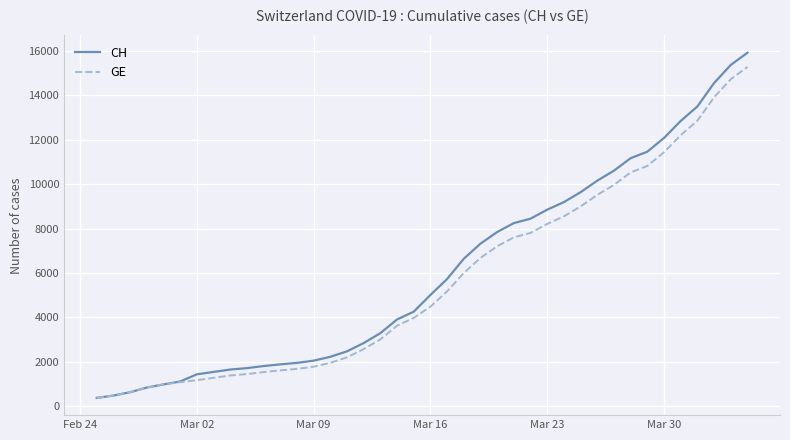

Which series has the largest range (max minus min)?

CH